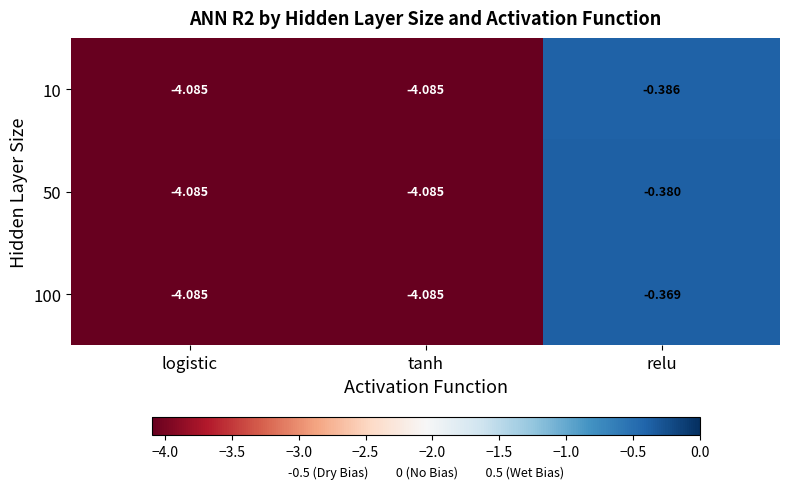

At which category is the sum across all series the highest?

relu